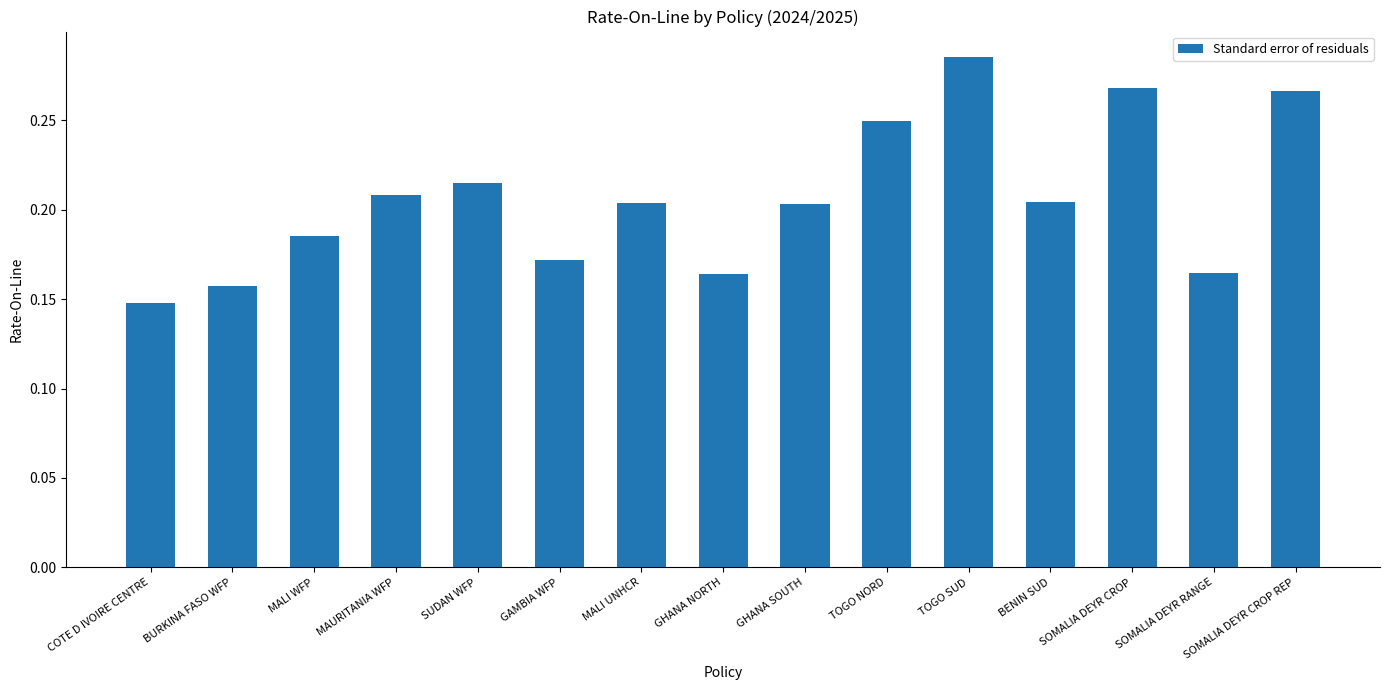

What is the sum of the values at BENIN SUD and SUDAN WFP?

0.4